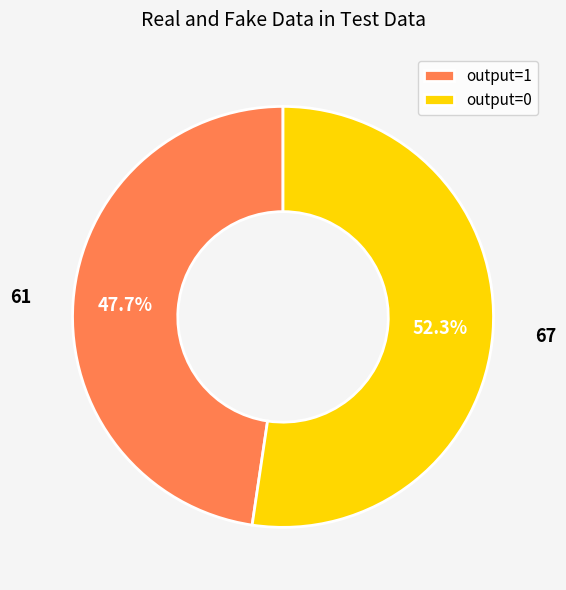

Does output=1 represent more than half of the total?

No